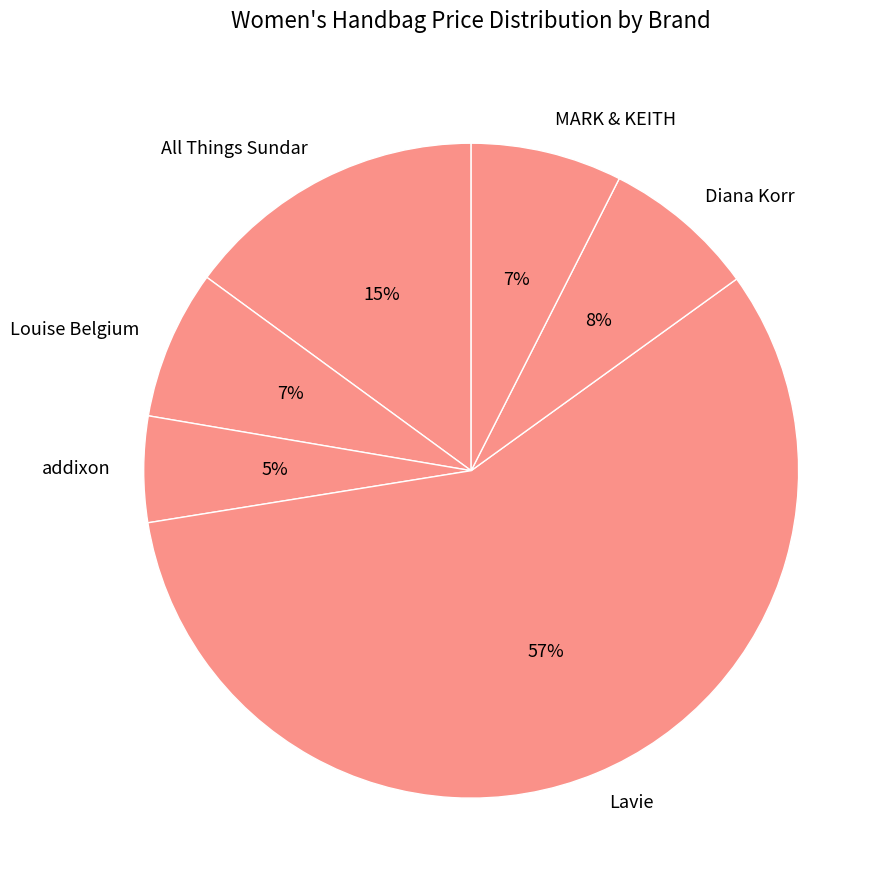

Does All Things Sundar account for over 50% of the chart?

No